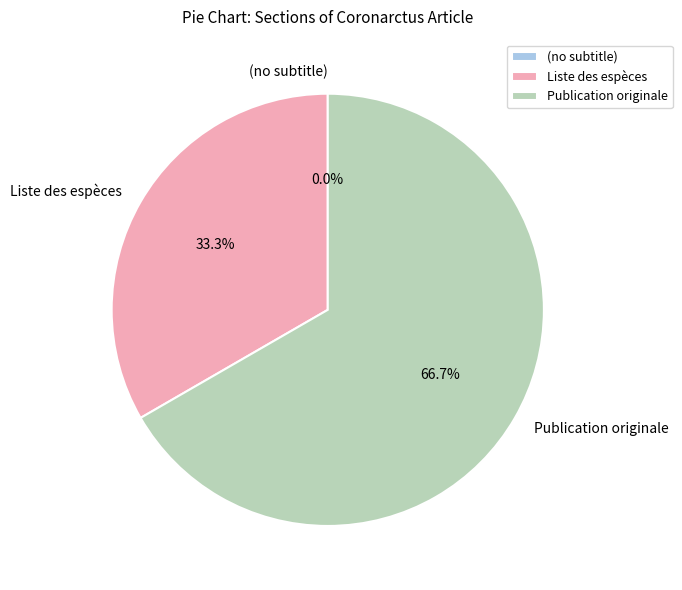

Is it true that Liste des espèces is 39% of the pie?

False